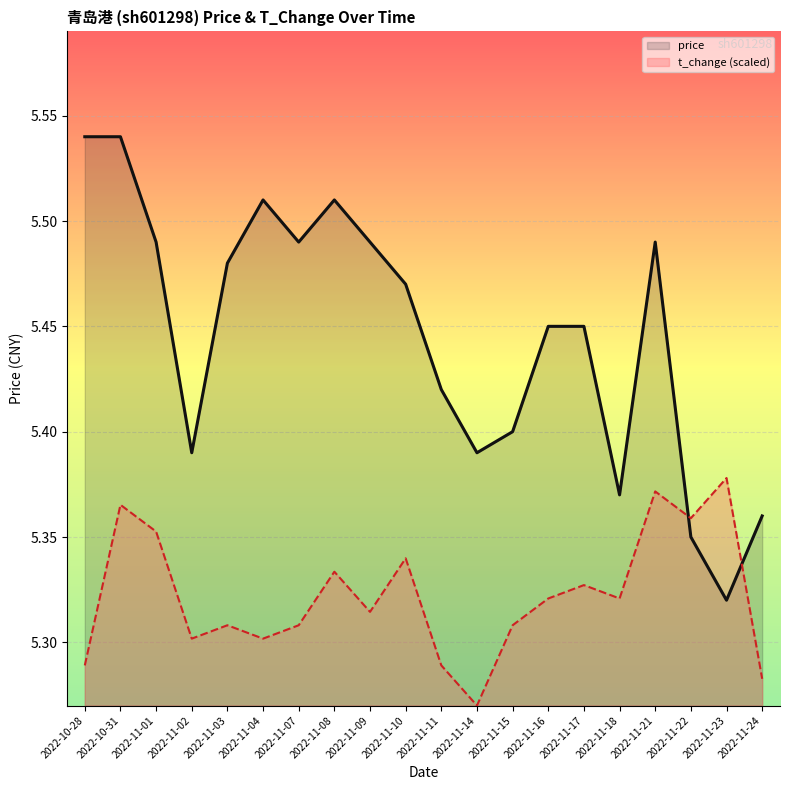

Is the value of t_change (scaled) at 2022-10-31 greater than the value of price at 2022-11-11?

No